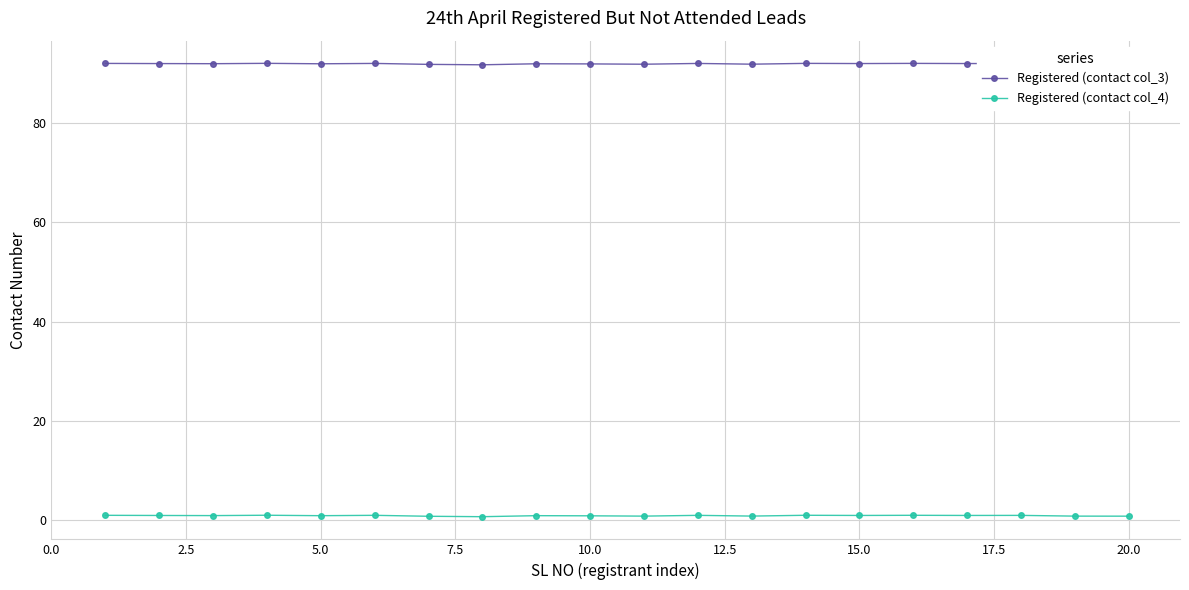

True or false: Registered (contact col_4) has more than 1 points higher than both neighbors.

True